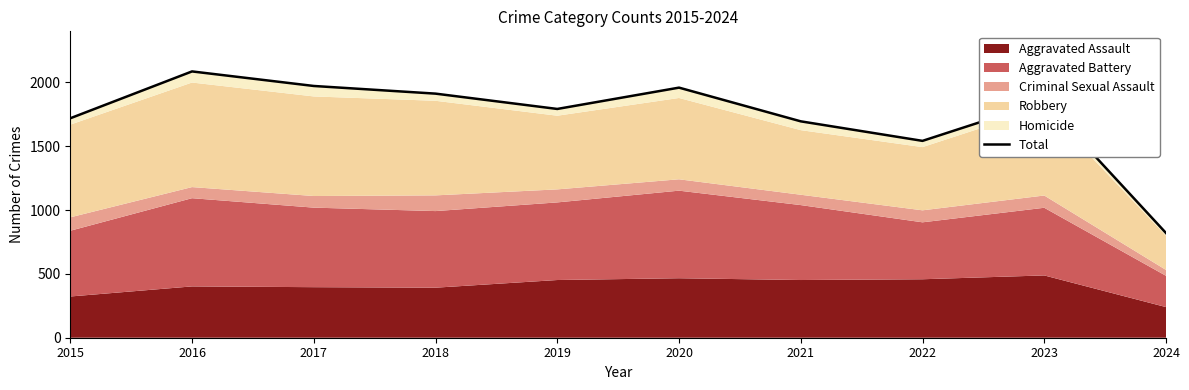

True or false: the data has more than 0 interior local peaks.

True